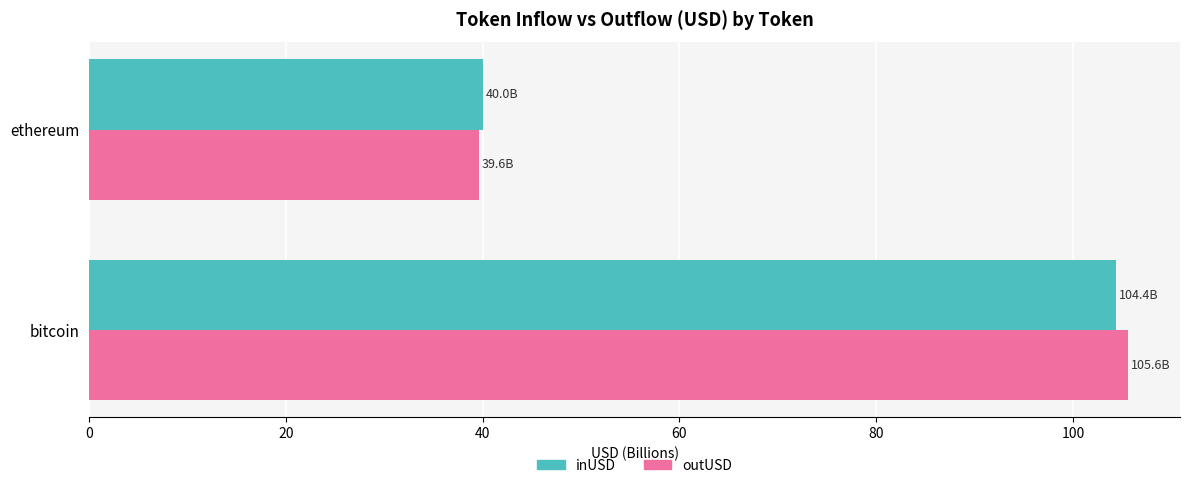

What is the difference between the maximum and minimum values in the inUSD series?

64.4